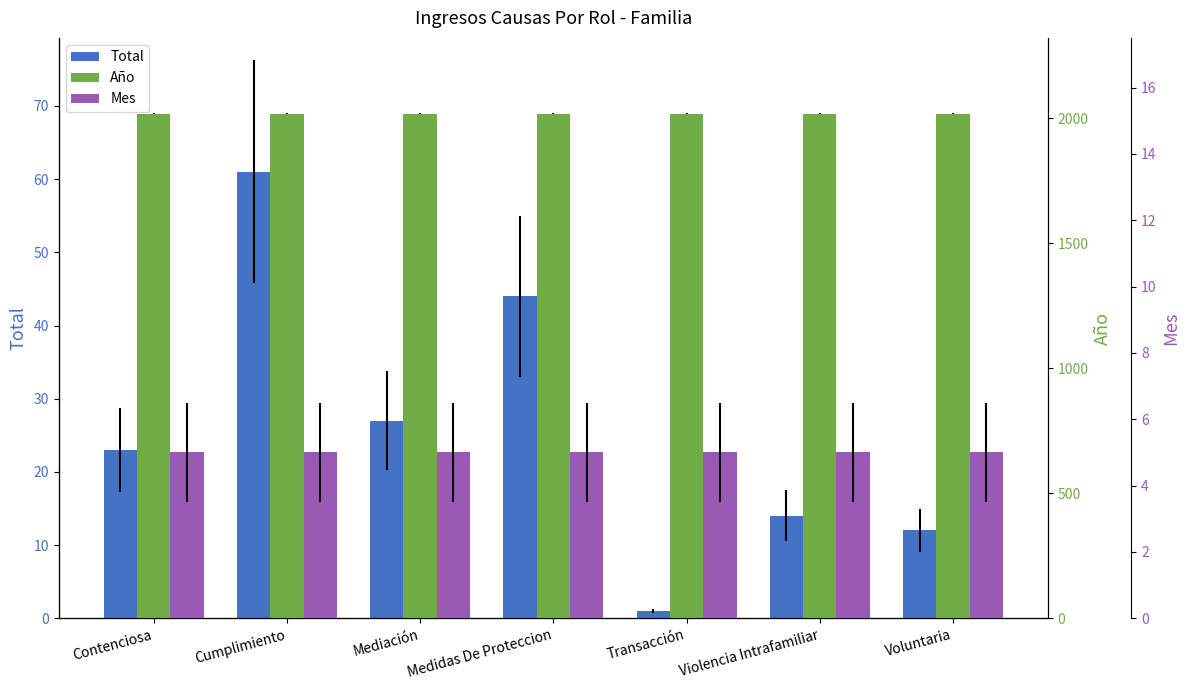

The value of Total at Cumplimiento is 30. True or false?

False